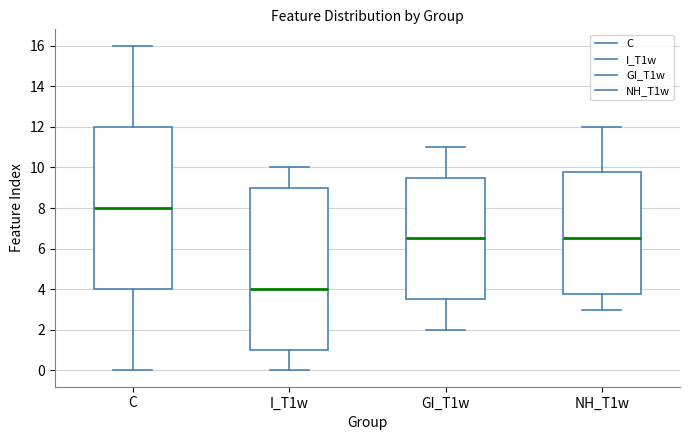

Reading left to right, transcribe this box plot: for each box, give where its median line is, the range the box spans, and where its two whiskers end, as read against the y-axis. The values are not printed on the chart, so give them approximately, as read against the axis.

C: median 8.0, box 4.0 to 12.0, whiskers 0.0 to 16.0
I_T1w: median 4.0, box 1.0 to 9.0, whiskers 0.0 to 10.0
GI_T1w: median 6.6, box 3.6 to 9.6, whiskers 2.0 to 11.0
NH_T1w: median 6.6, box 3.8 to 9.8, whiskers 3.0 to 12.0